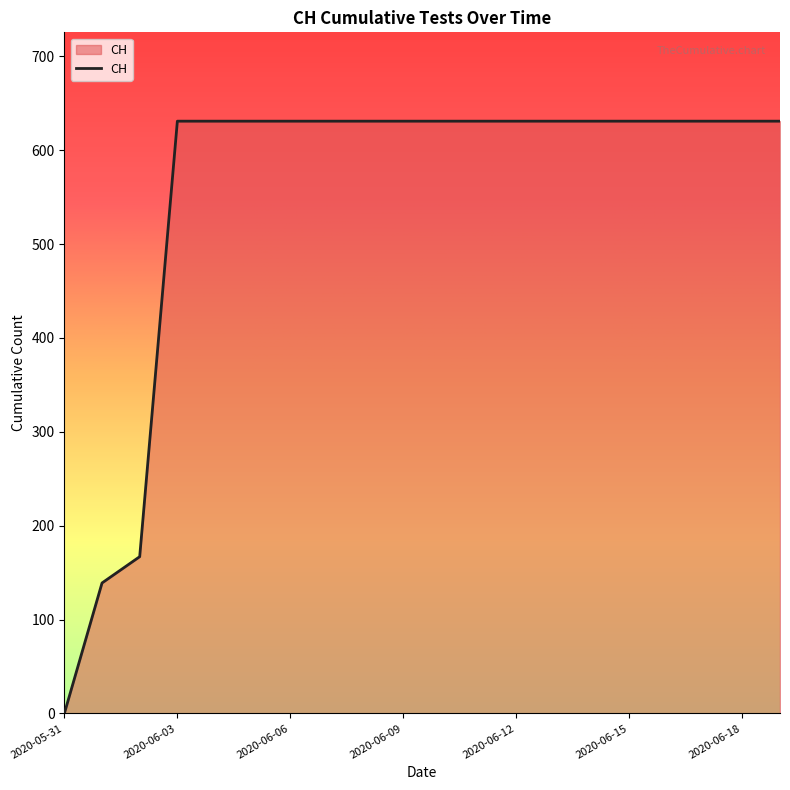

What is the difference between the maximum and minimum values?

631